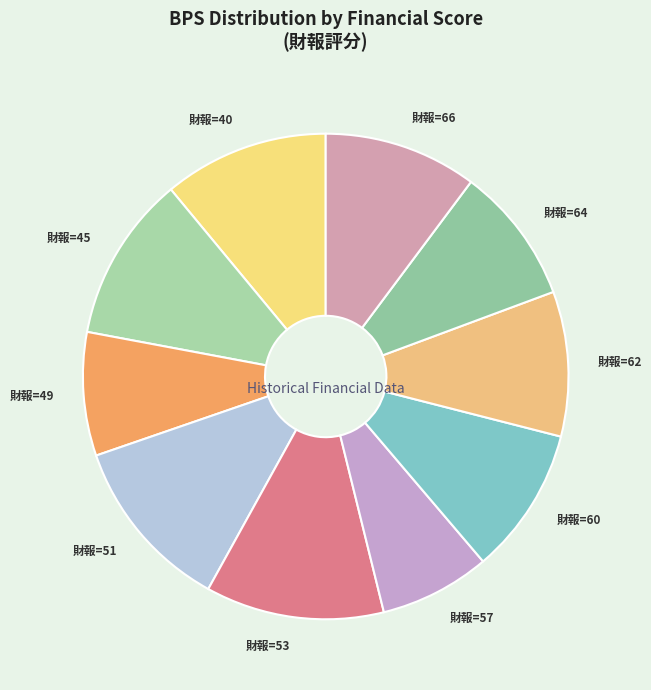

Which has a higher value, 財報=64 or 財報=57?

財報=64